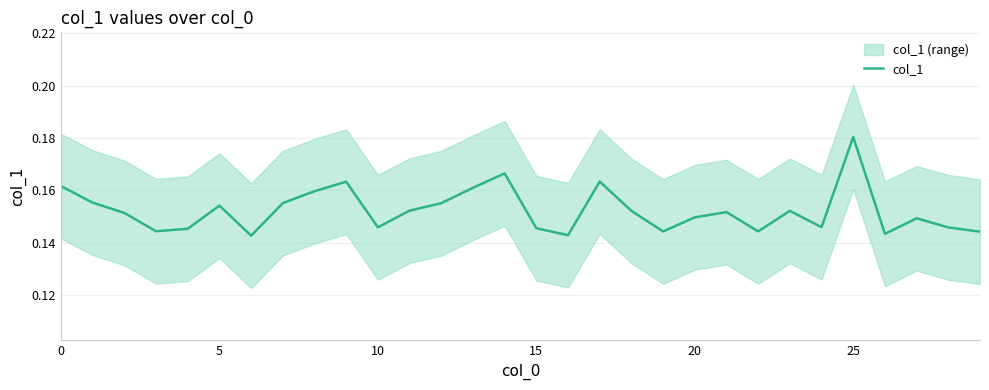

Which label corresponds to the largest value in the chart?

25